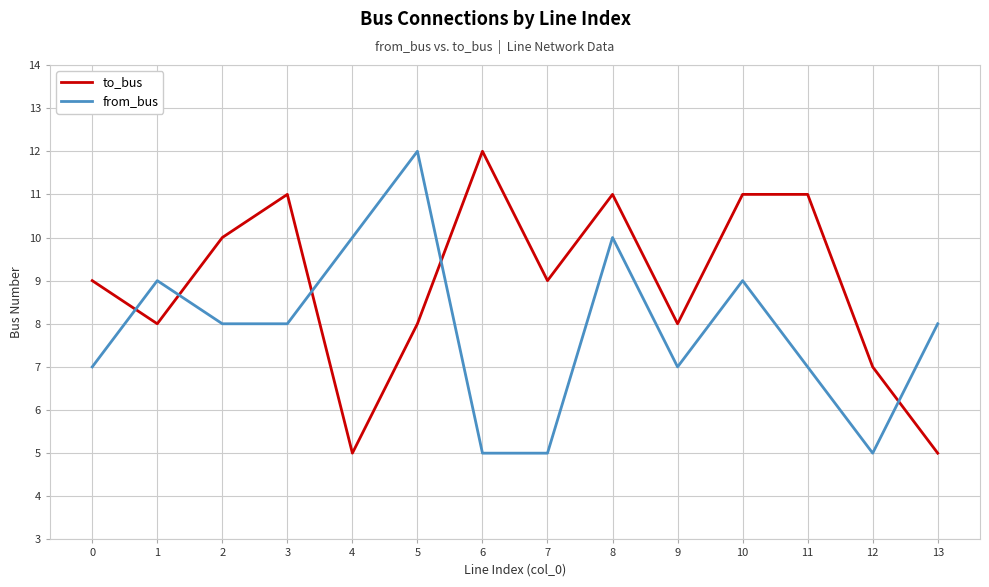

What is the smallest value displayed?

5